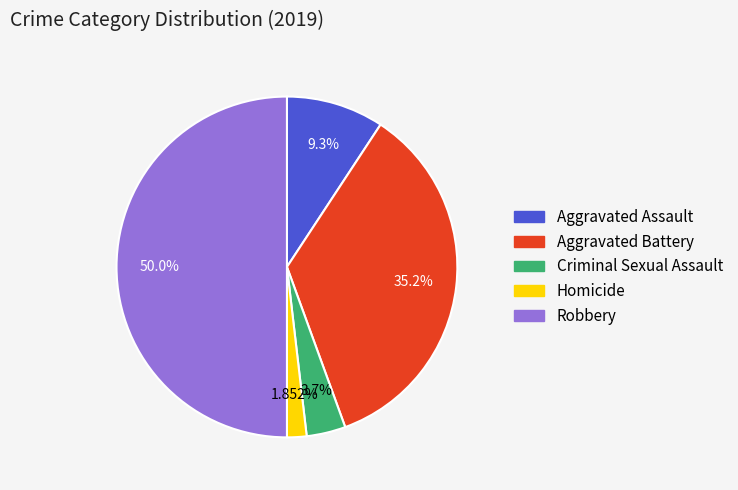

How many segments does this pie chart have?

5